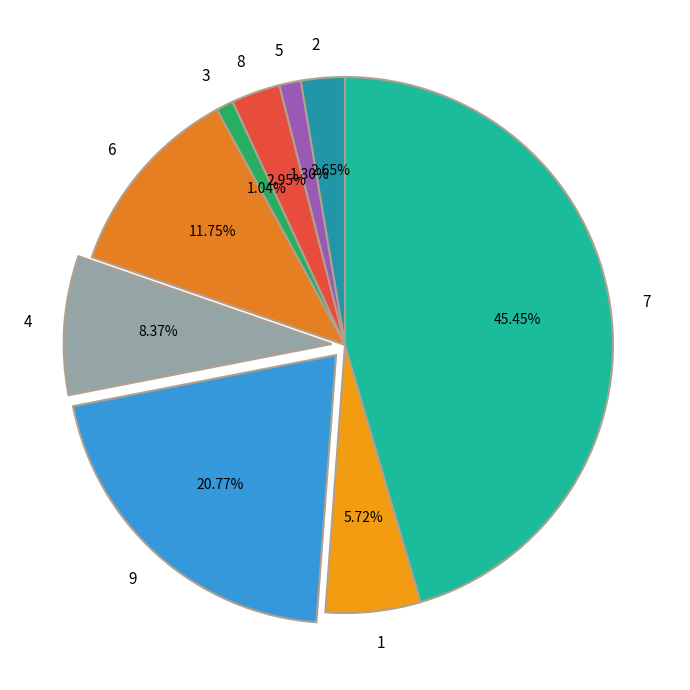

To the nearest percent, what percentage of the pie is 6?

12%